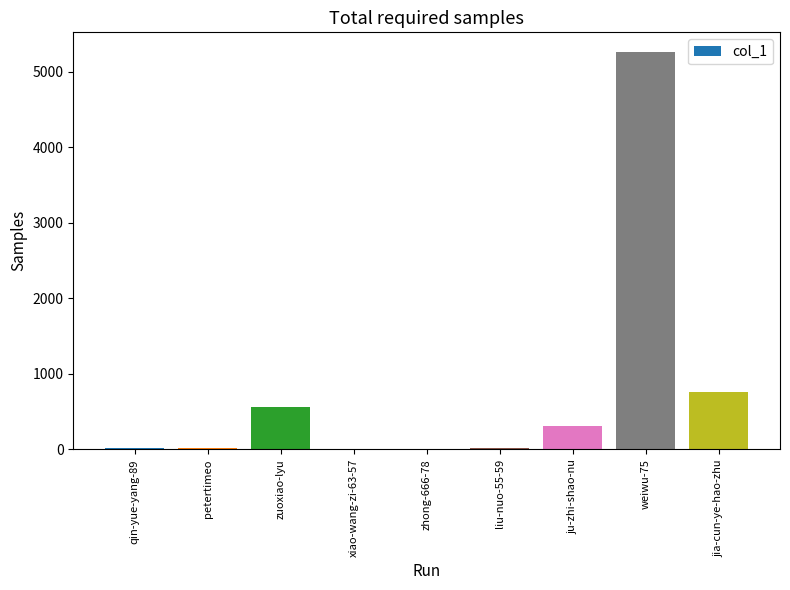

The chart shows a value of 406 at jia-cun-ye-hao-zhu. True or false?

False